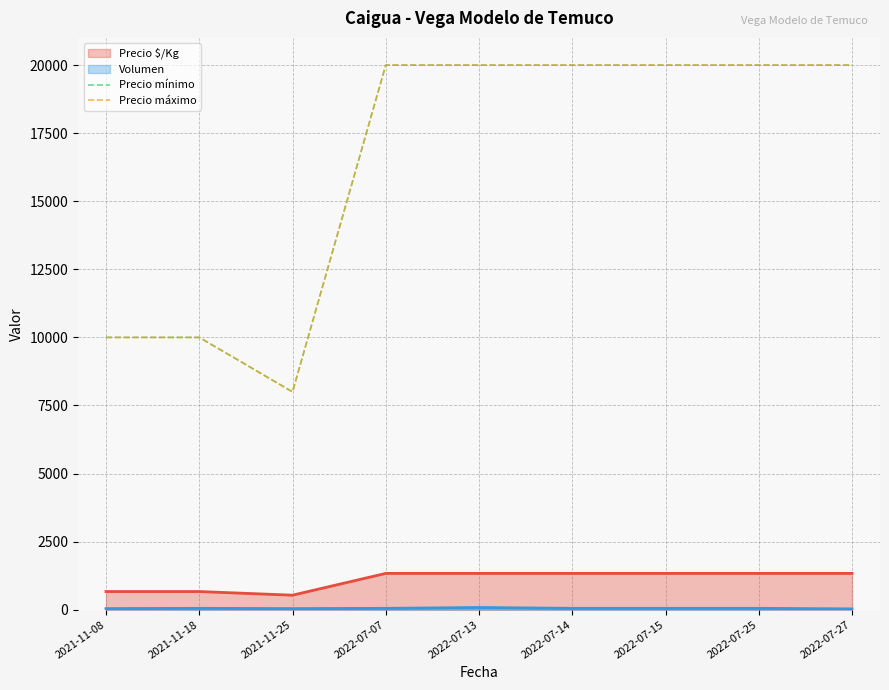

Between 2022-07-14 and 2021-11-08, which is larger?

2022-07-14